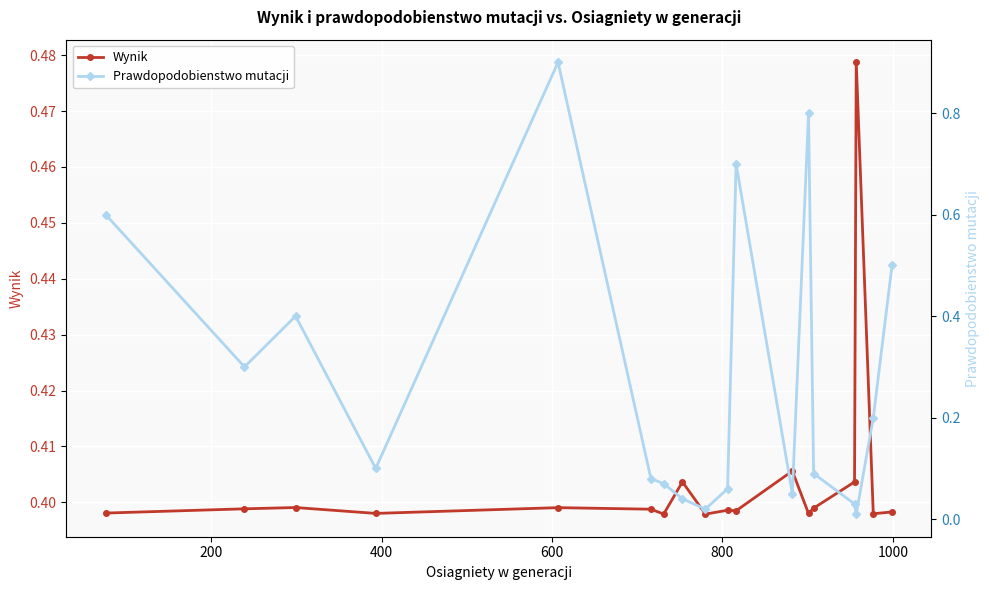

Which series has the largest total across all categories?

Wynik